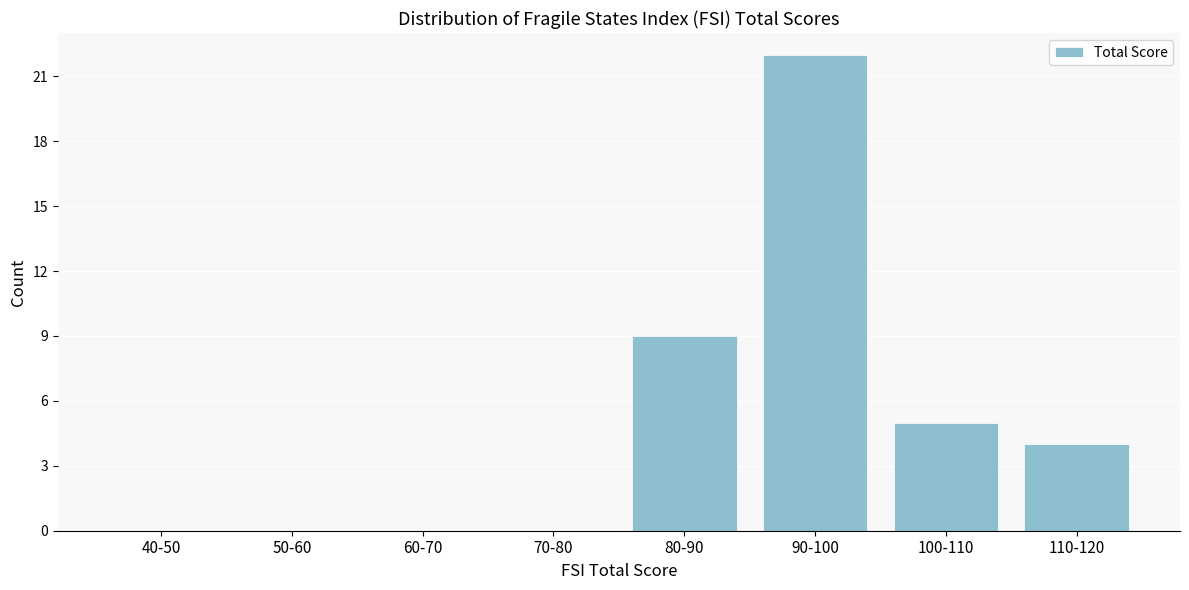

Reading left to right, list all the values displayed in this chart.

40-50=0	50-60=0	60-70=0	70-80=0	80-90=9	90-100=22	100-110=5	110-120=4